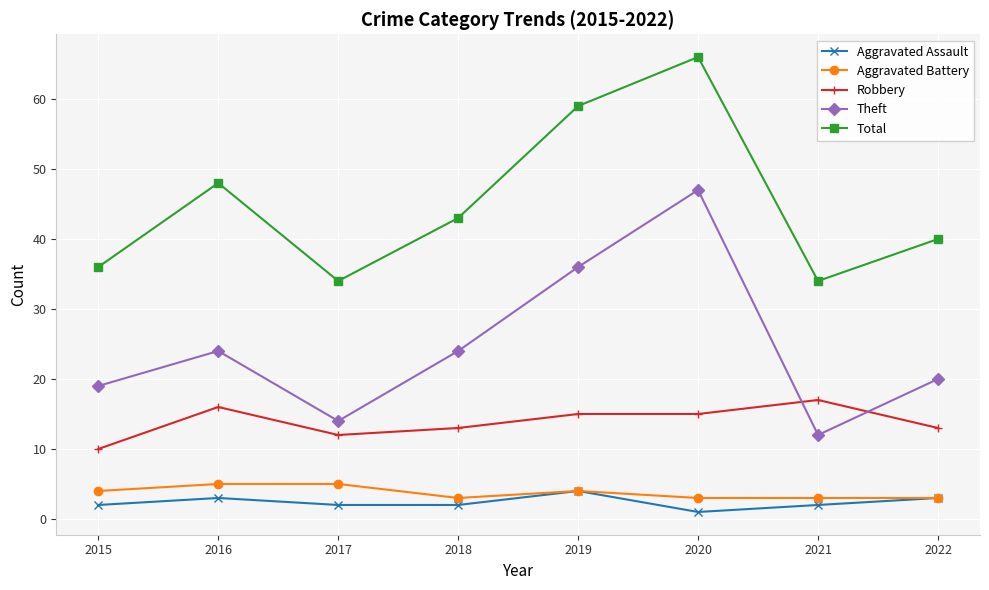

True or false: Aggravated Battery has a value of 3 at 2020.

True